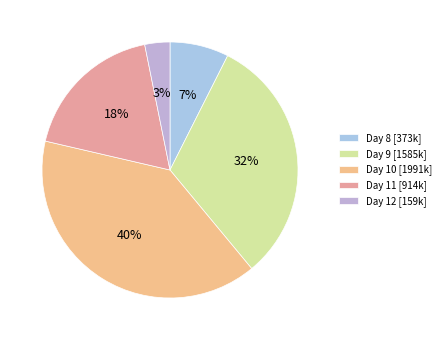

Is there a majority slice in this chart?

No